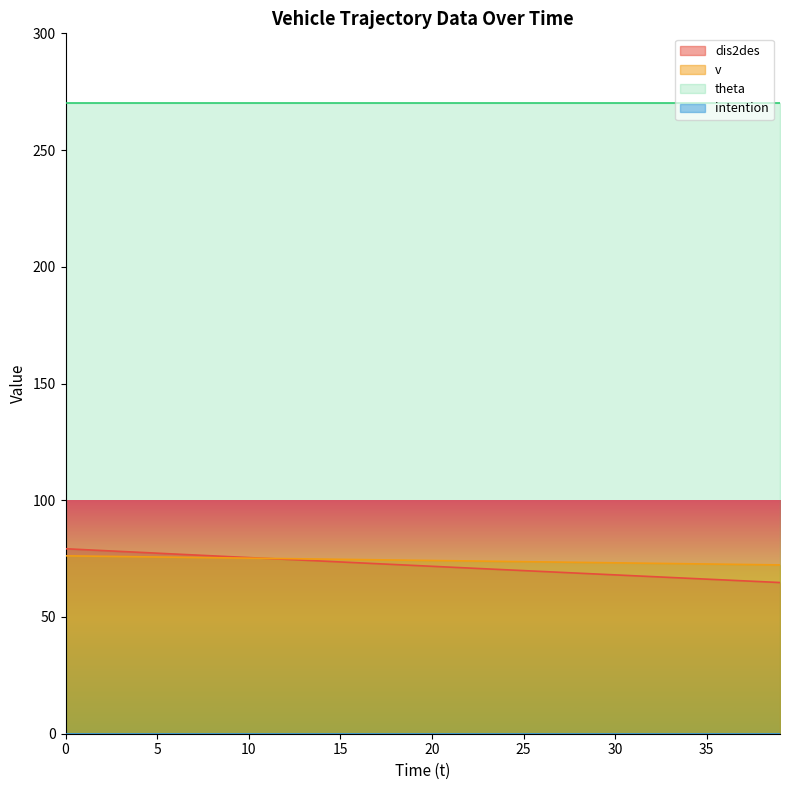

What is the highest value of the dis2des series?

79.2